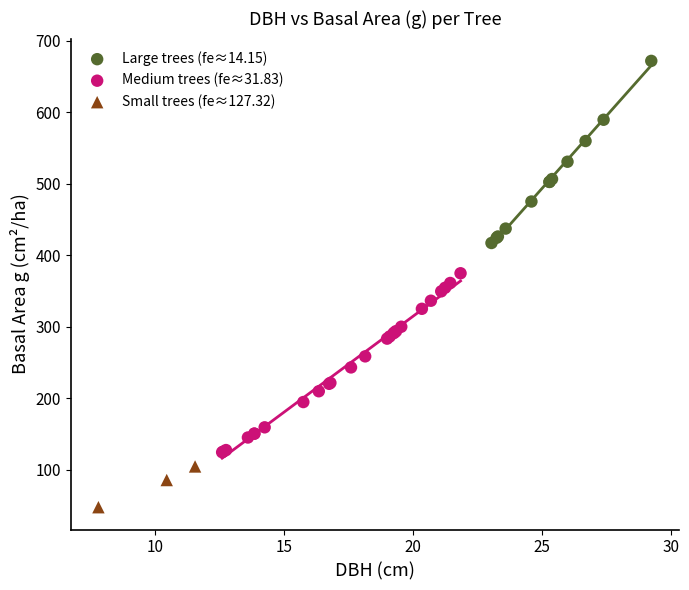

Which series contains the highest Y value?

Large trees (fe≈14.15)